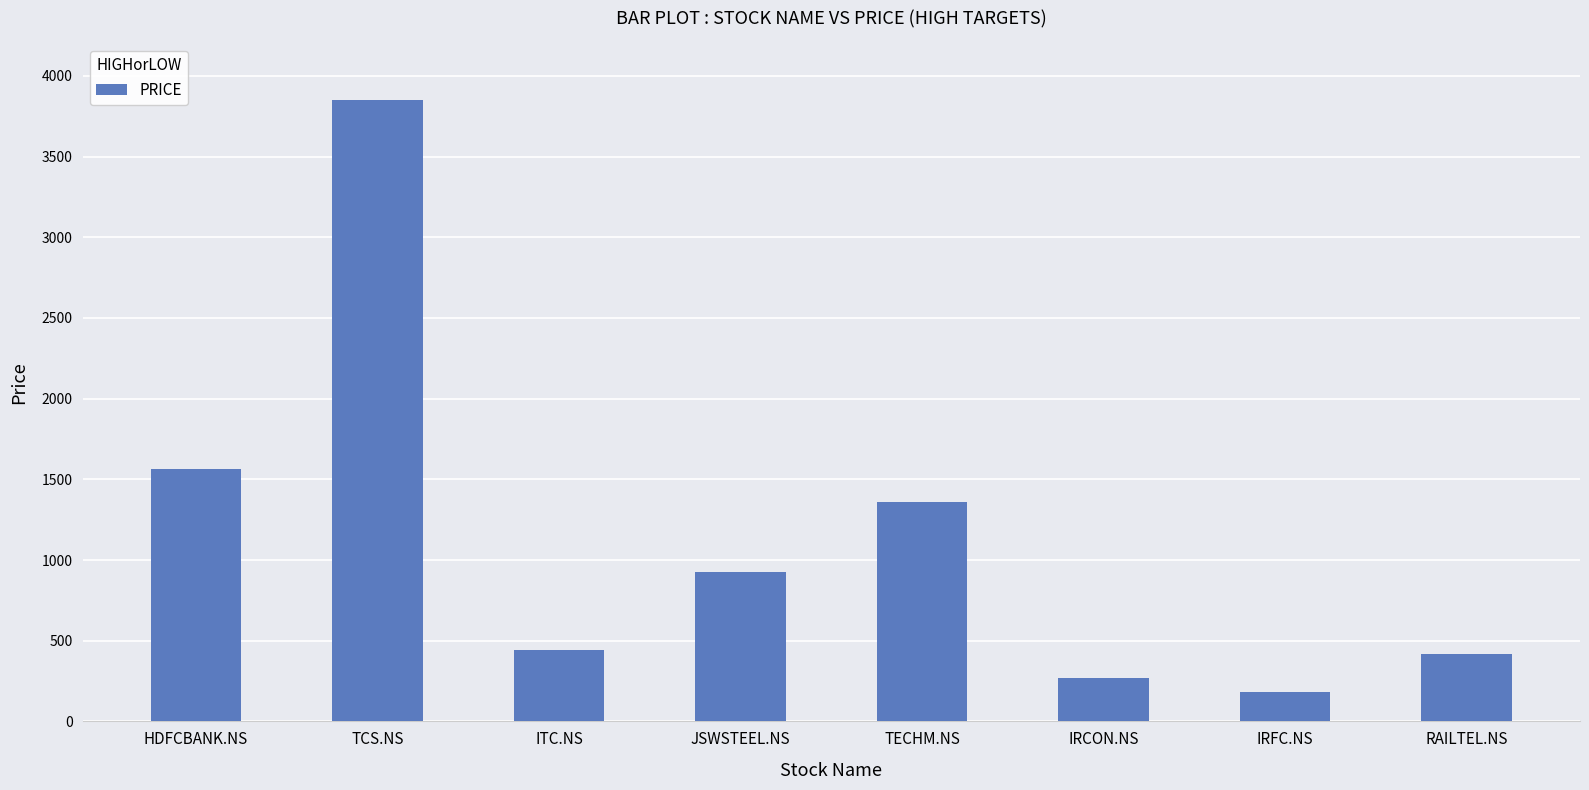

What is the average value?

1127